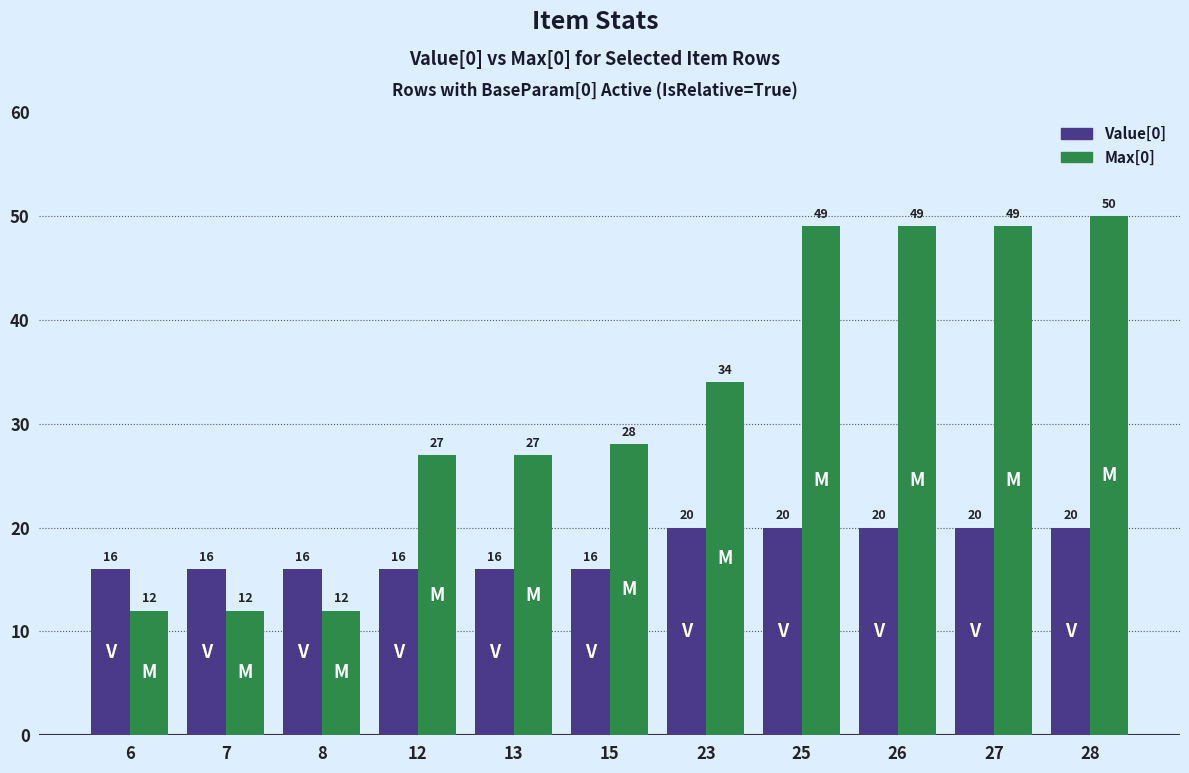

What is the minimum value shown in the chart?

12